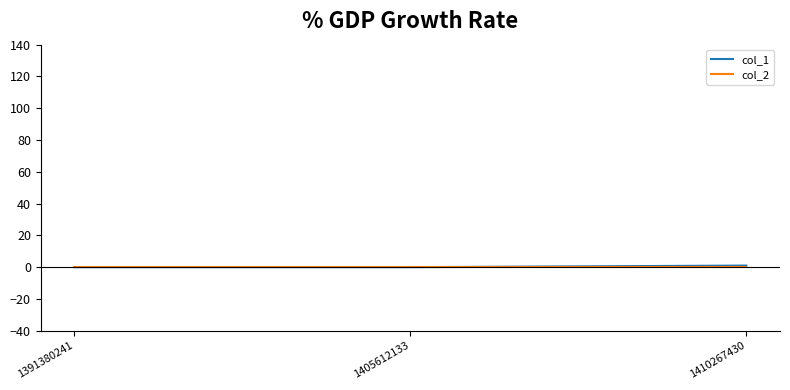

What is the spread (max minus min) of values at 1410267430?

1